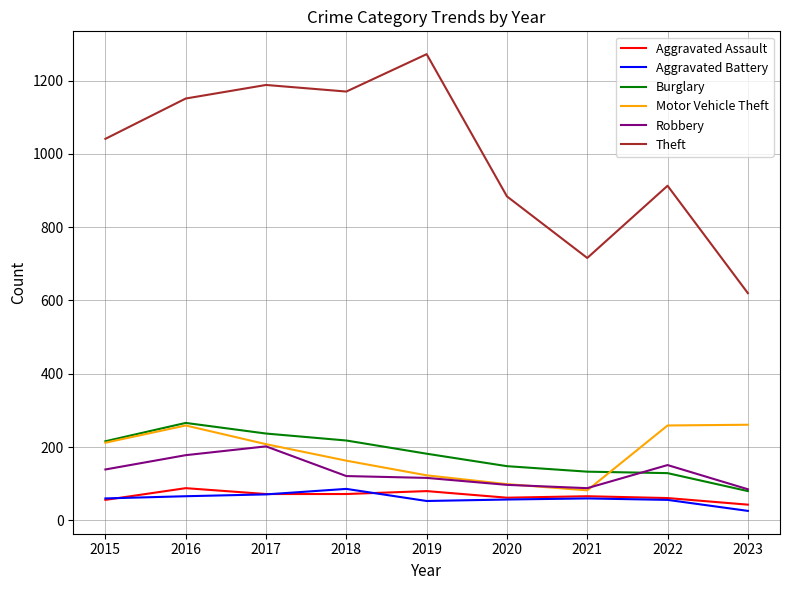

Which series has the largest range (max minus min)?

Theft